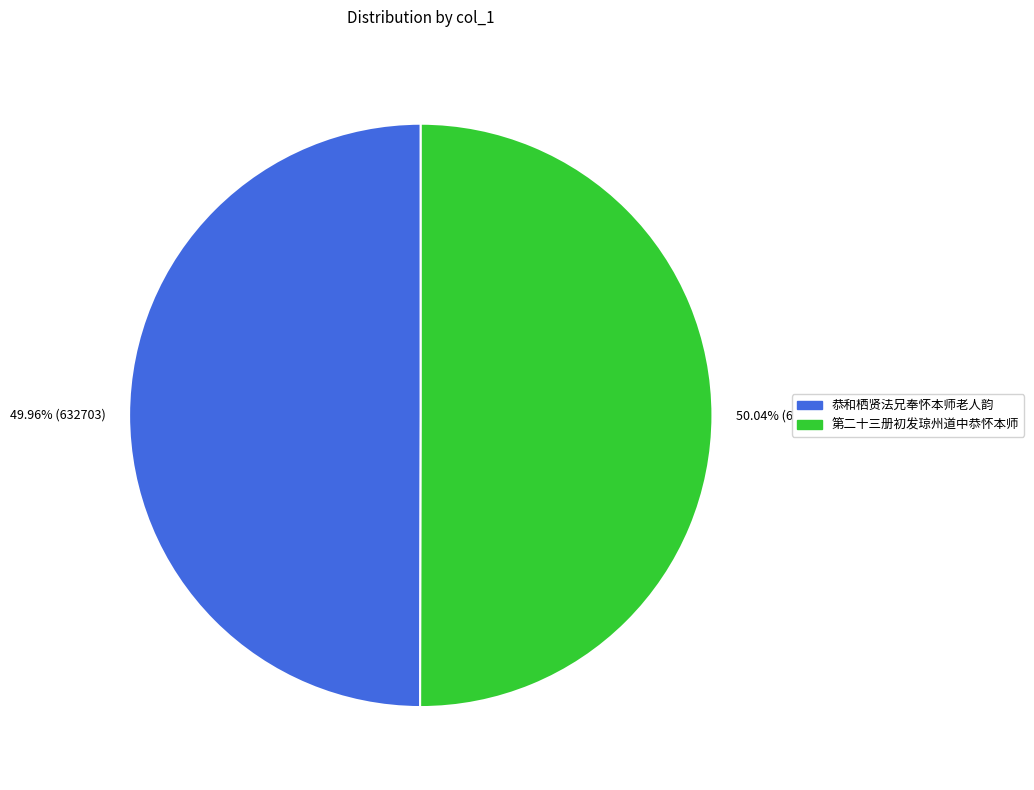

How many slices are in this pie chart?

2